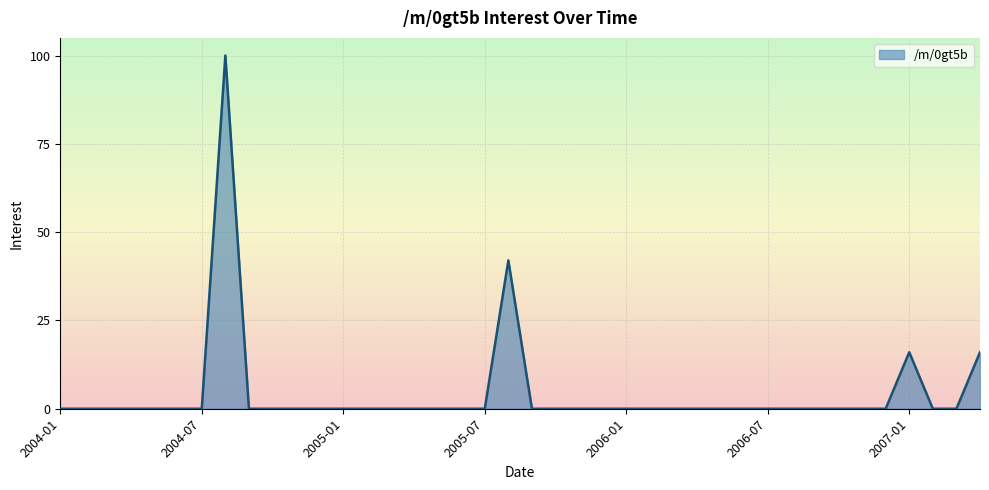

Does the chart display data point markers on the line(s)?

No